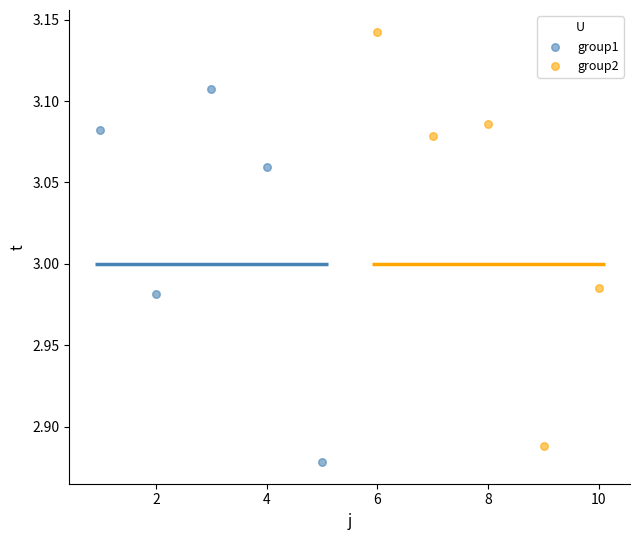

Which series has the widest spread of Y values?

group2